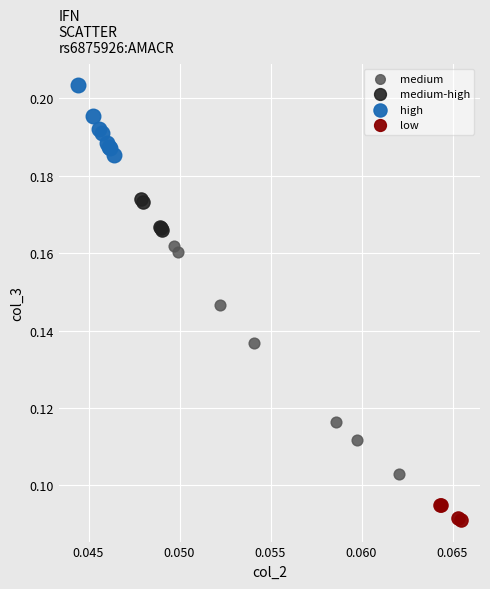

Which series reaches the minimum Y coordinate?

low